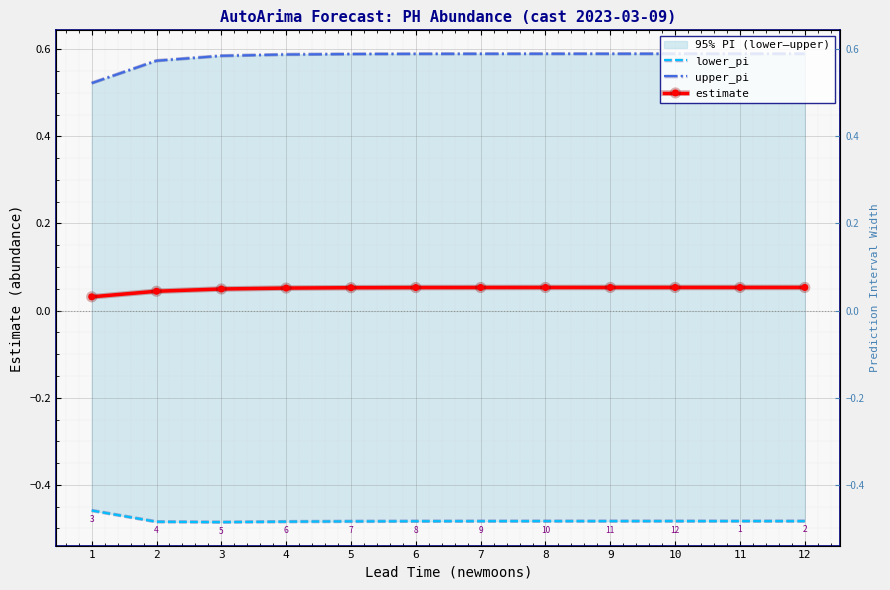

The value of lower_pi at 11 is -0.3. True or false?

False